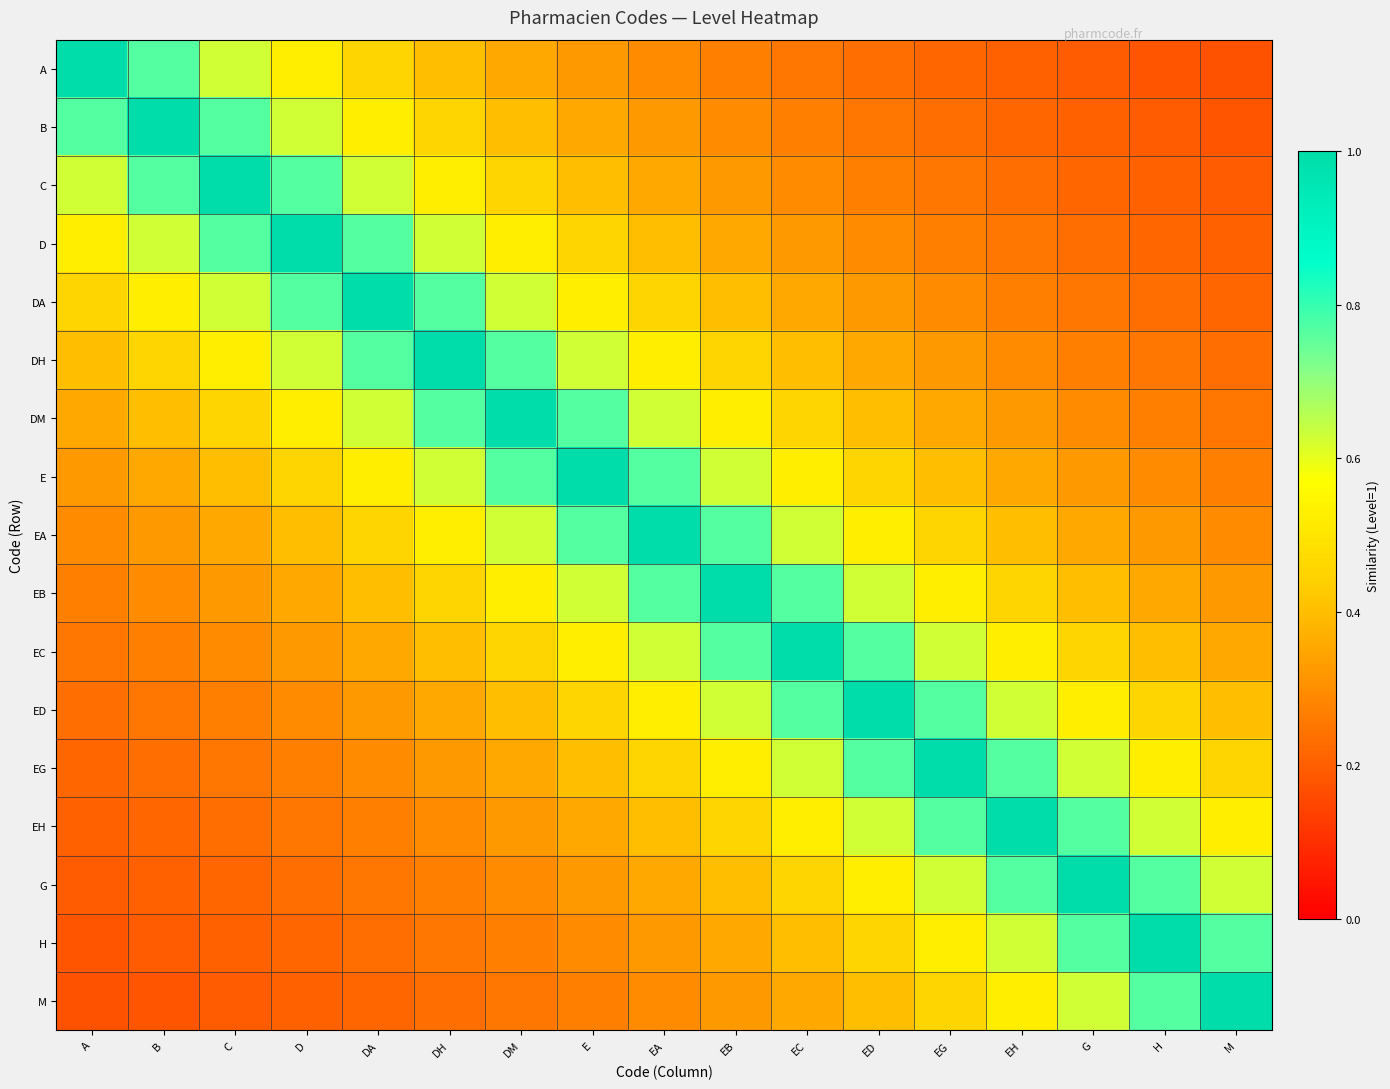

List the series in order of their peak value, highest first.

A, B, C, D, DA, DH, DM, E, EA, EB, EC, ED, EG, EH, G, H, M